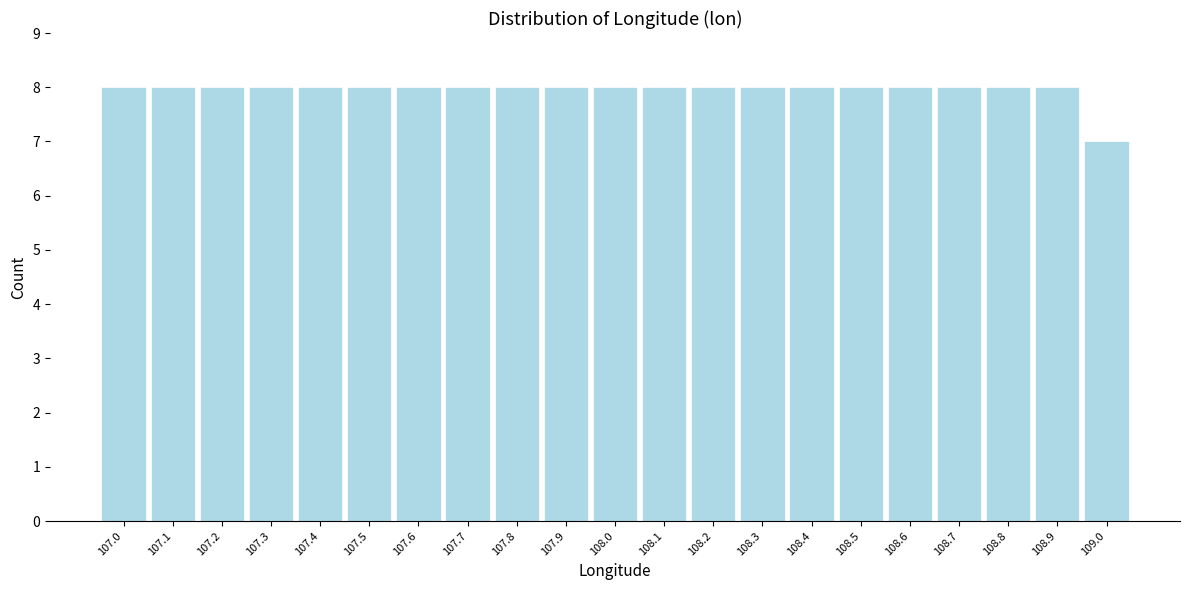

Reading left to right, extract all data points from this chart.

8	8	8	8	8	8	8	8	8	8	8	8	8	8	8	8	8	8	8	8	7